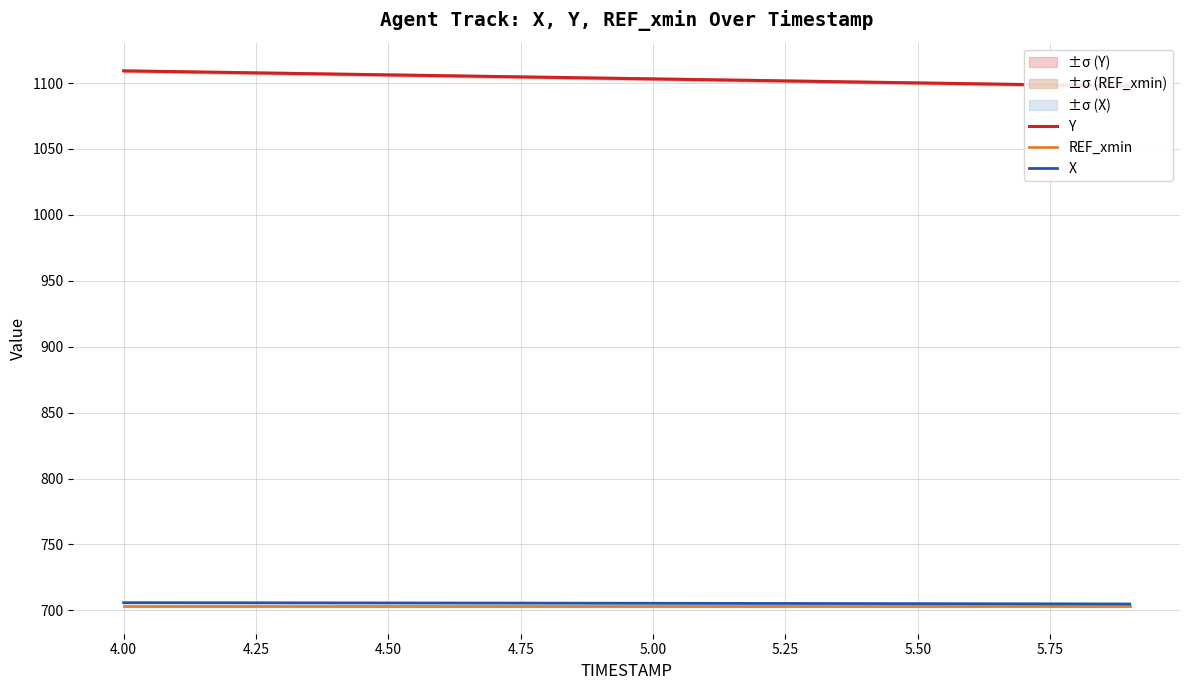

What are all the series names shown in the legend?

Y, REF_xmin, X